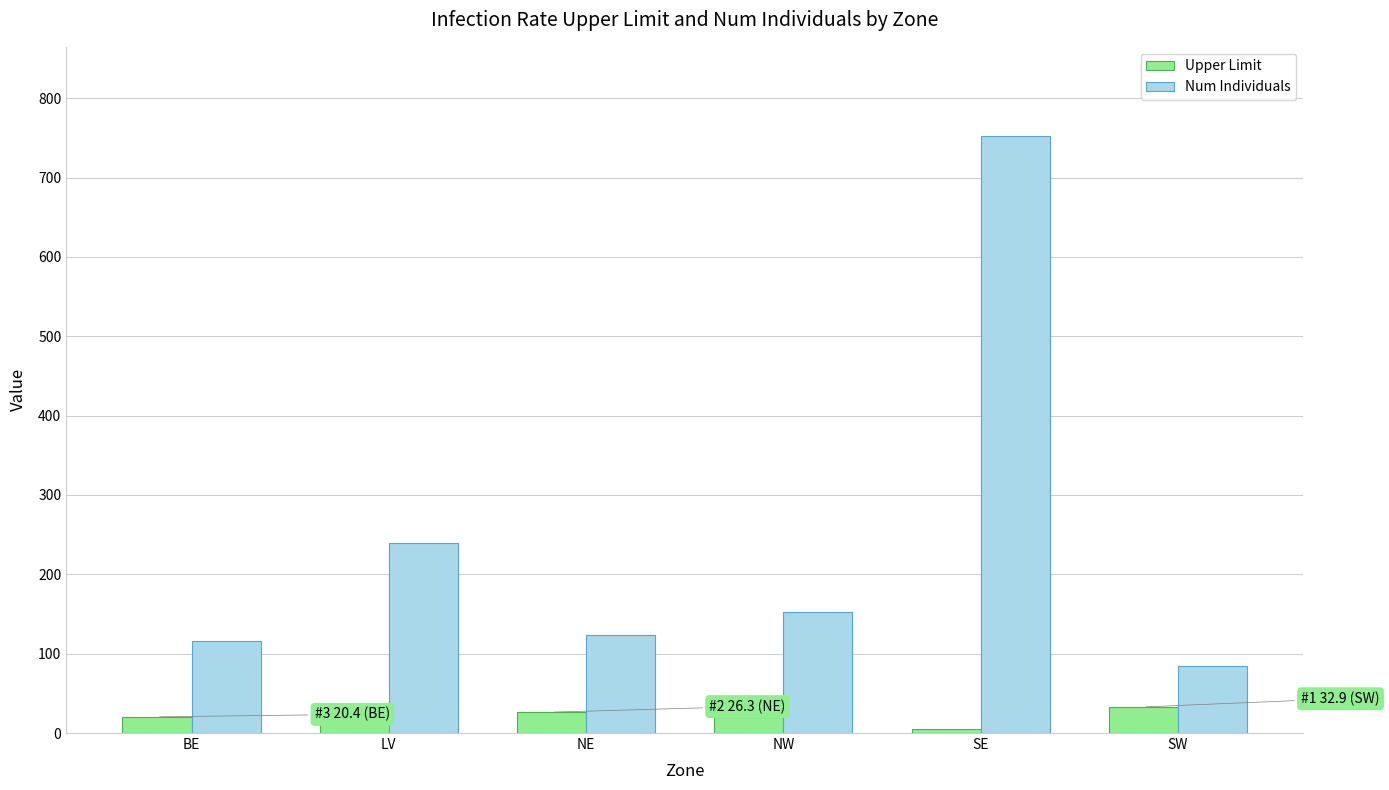

Is it true that Num Individuals equals 116.0 at BE?

True